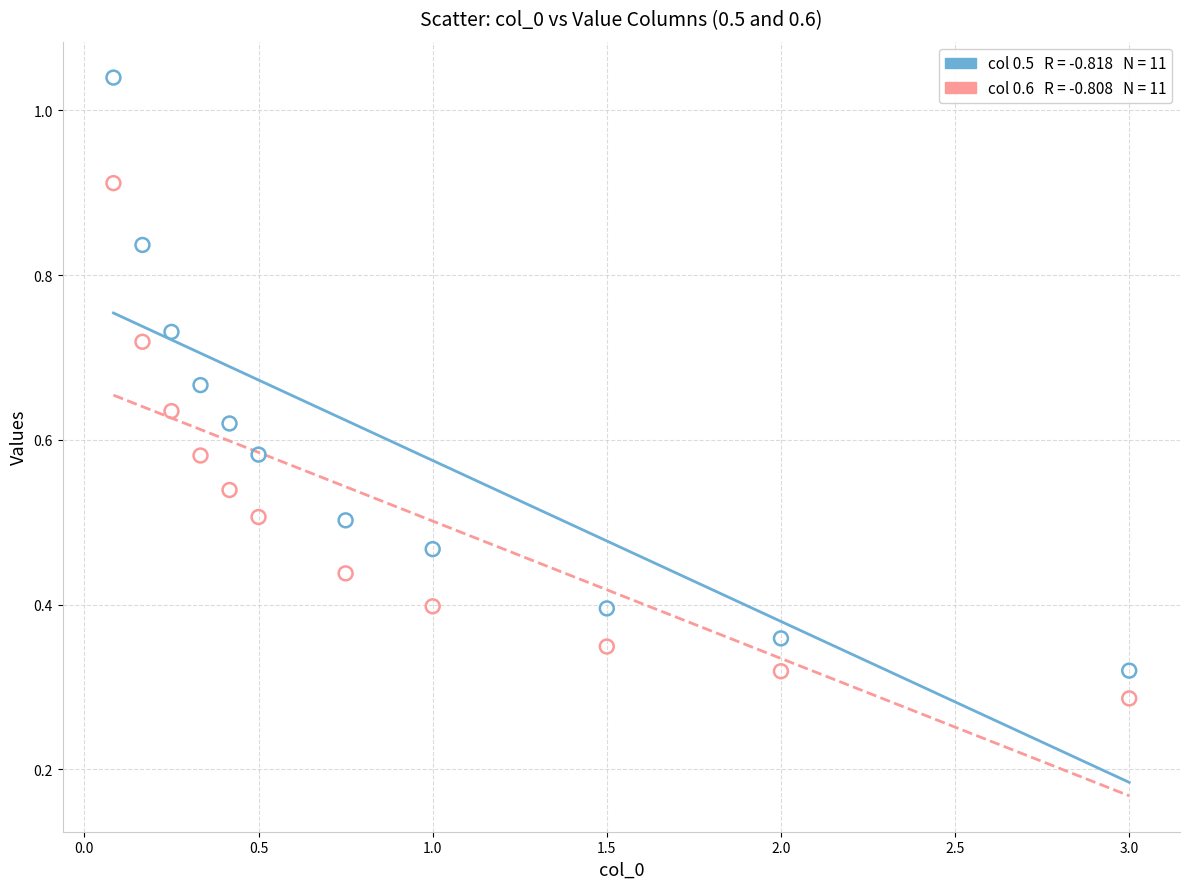

Across all data points, what is the range of X values (max minus min)?

2.9